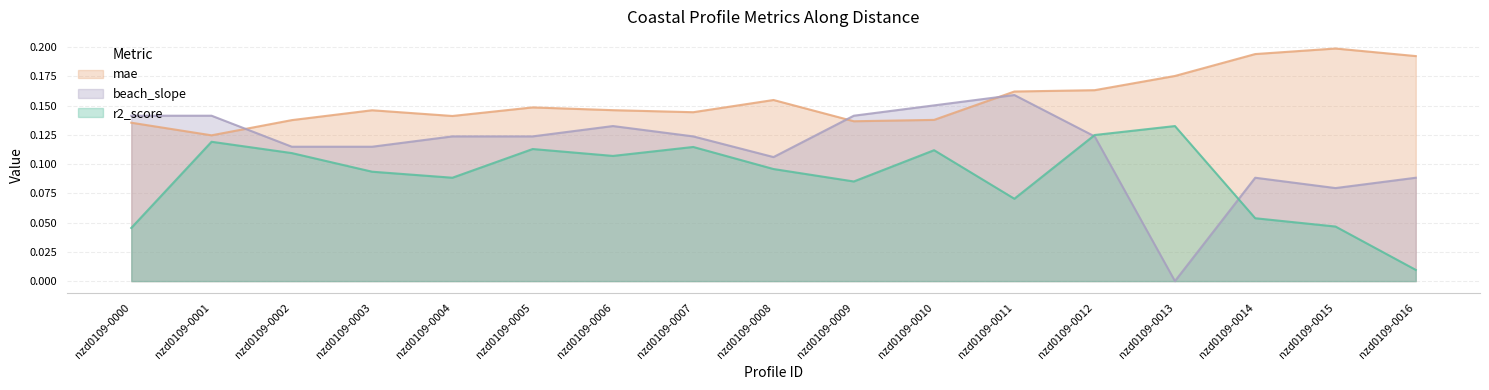

At nzd0109-0004, list the series in order from largest to smallest.

mae, beach_slope, r2_score